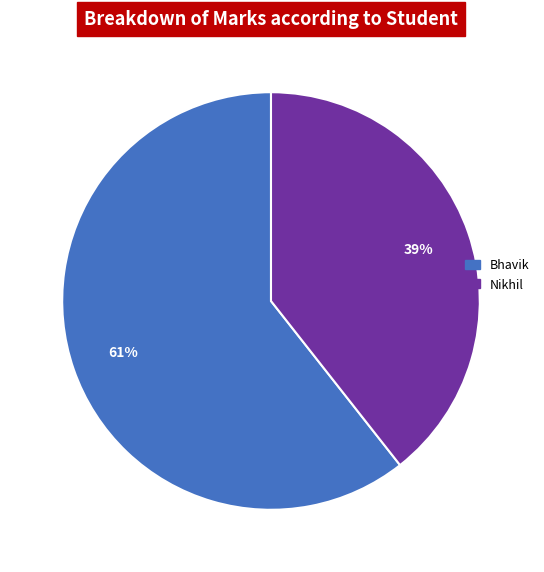

The Nikhil slice represents 39% of the pie. True or false?

True